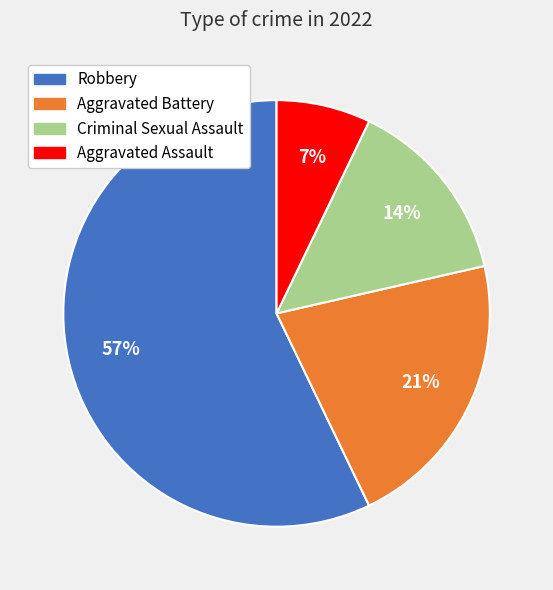

Is Criminal Sexual Assault the majority of the pie?

No